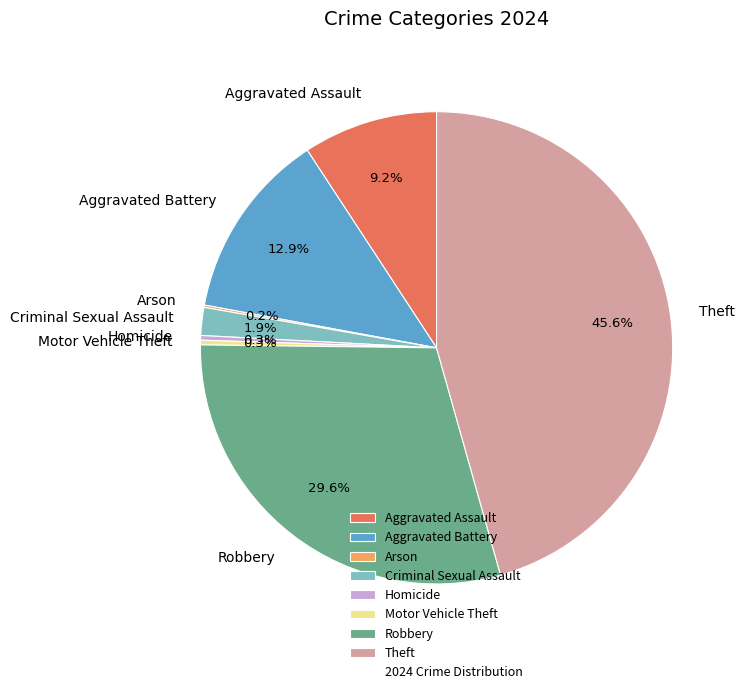

Does Aggravated Battery represent more than half of the total?

No